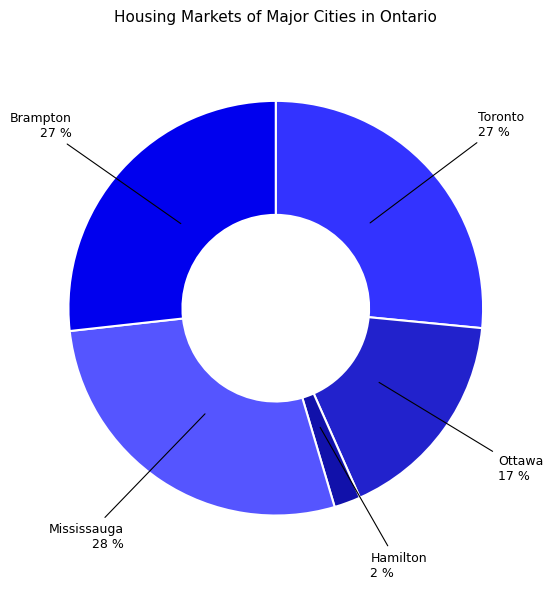

To the nearest percent, what is the average slice percentage?

20%